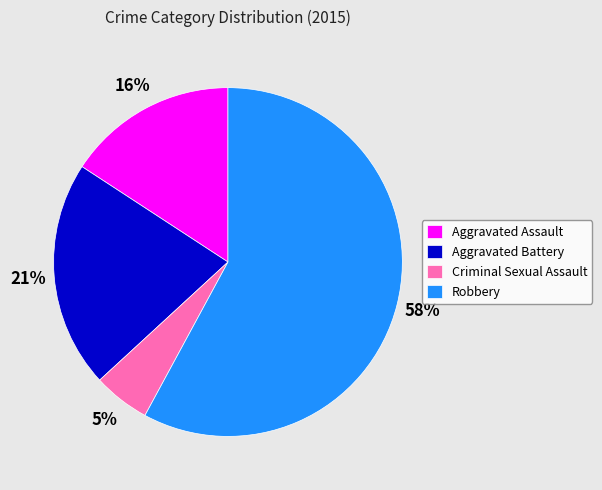

To the nearest percent, what percentage of the pie is Criminal Sexual Assault?

5%